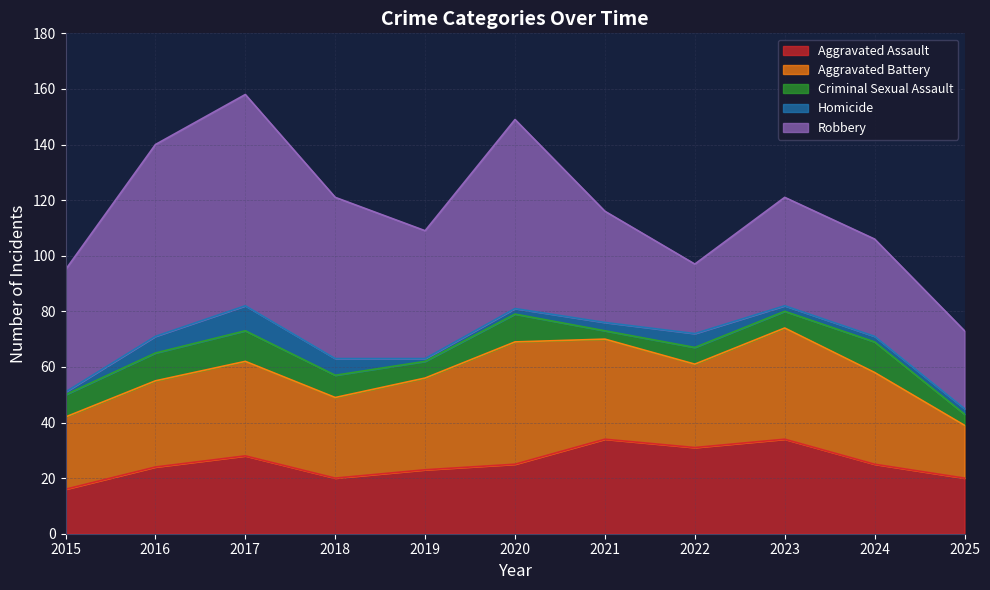

Does the chart have visible grid lines?

Yes